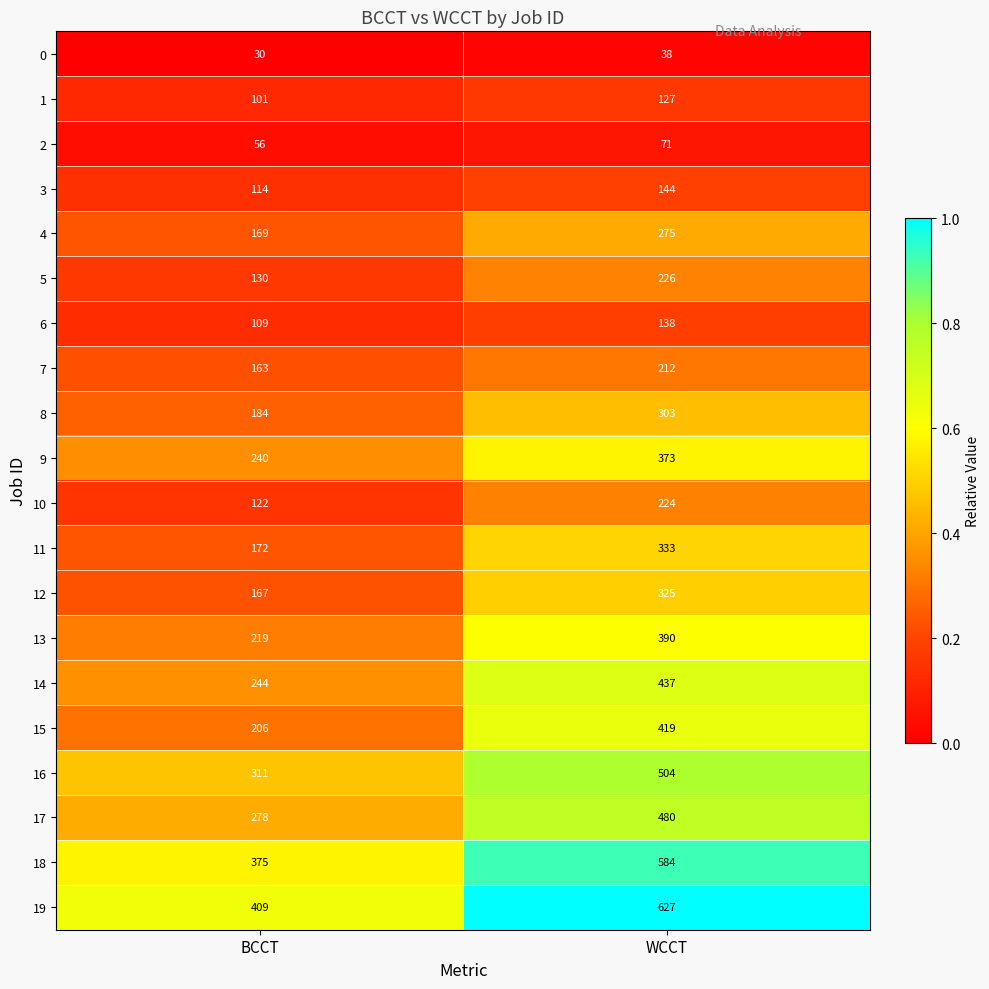

True or false: 12 has a value of 288 at BCCT.

False